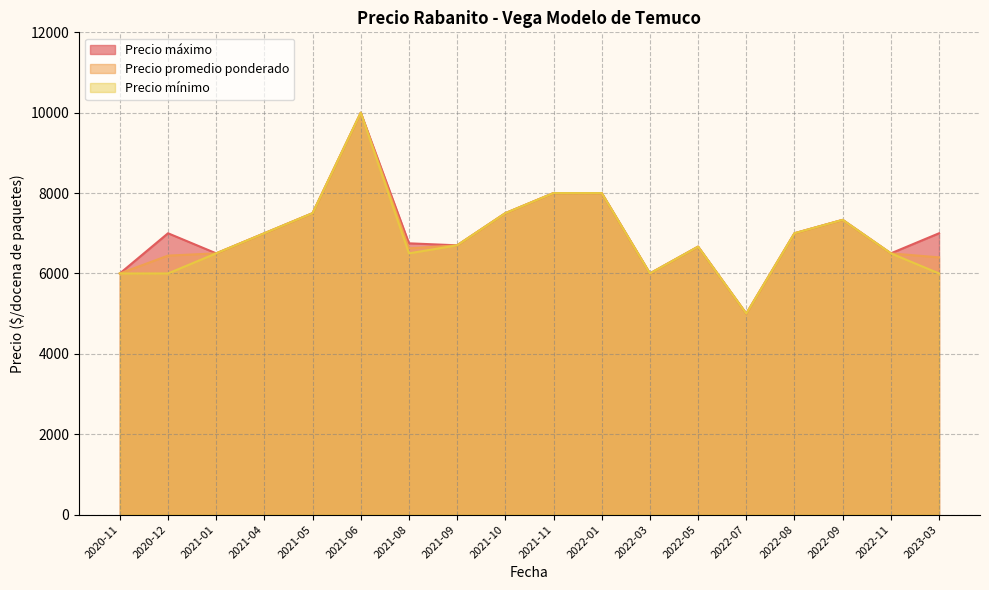

Between 2020-12 and 2021-04, which series saw the biggest shift?

Precio mínimo